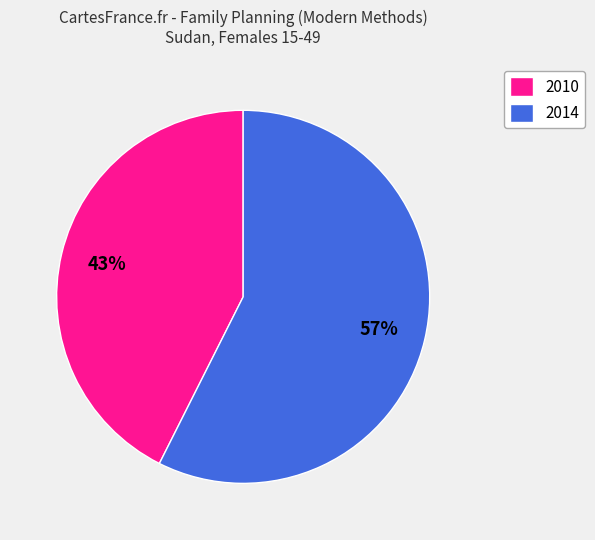

What is the ratio of the value at 2014 to the value at 2010?

1.3